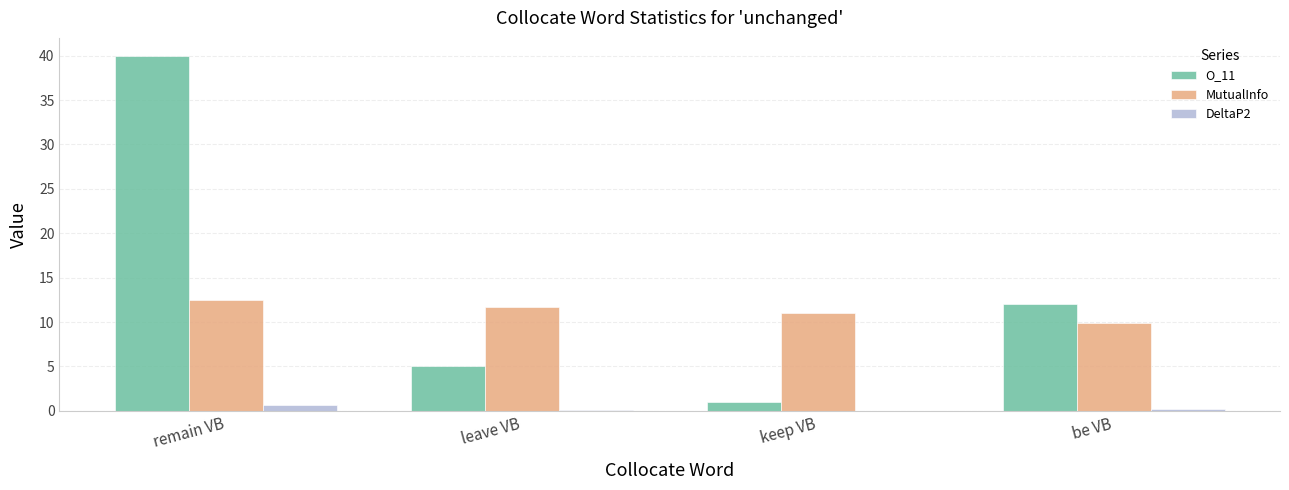

At which label does O_11 reach its peak?

remain VB